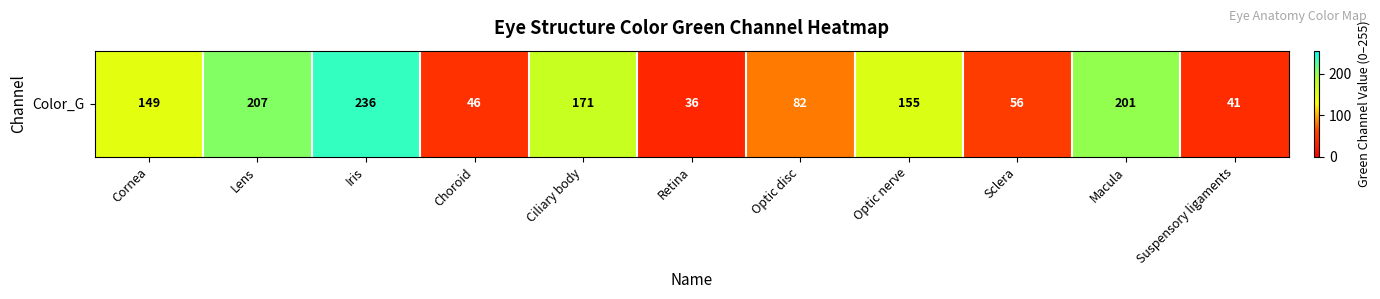

What is the difference between the maximum and minimum values?

200